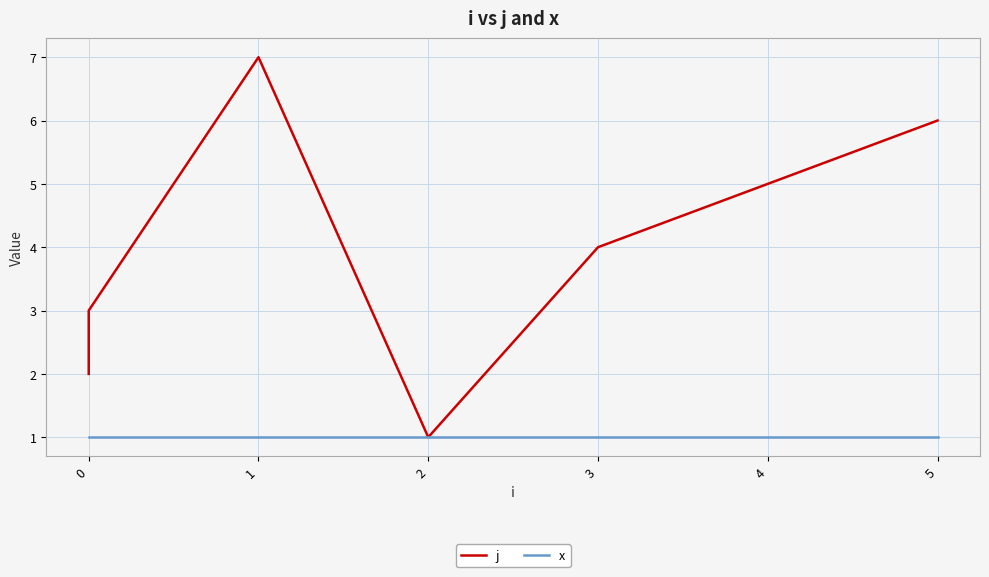

What is the value of the x point at the 1st from the left?

1